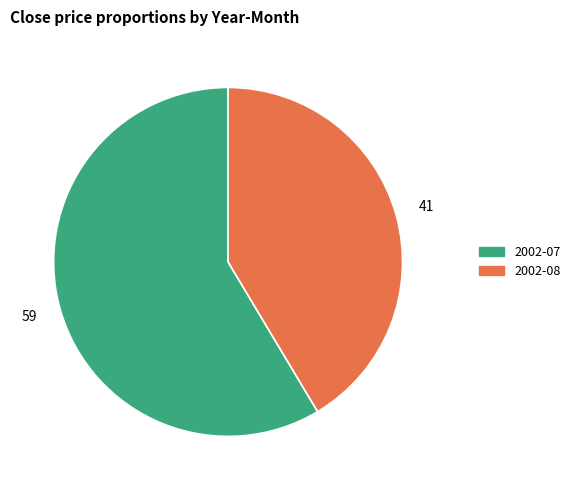

Rank the categories by value from highest to lowest.

2002-07, 2002-08